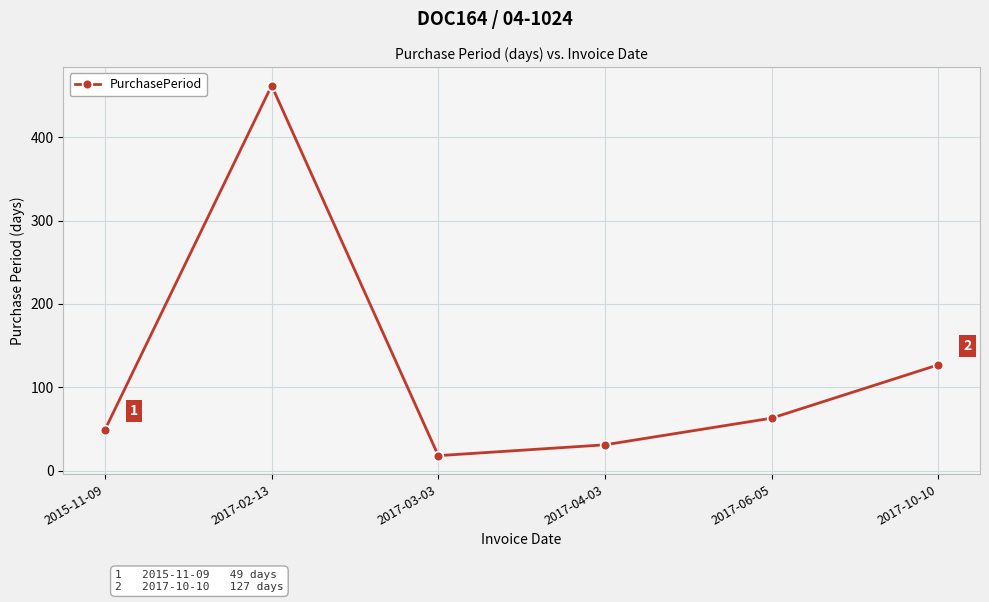

Rank the categories by value from lowest to highest.

2017-03-03, 2017-04-03, 2015-11-09, 2017-06-05, 2017-10-10, 2017-02-13